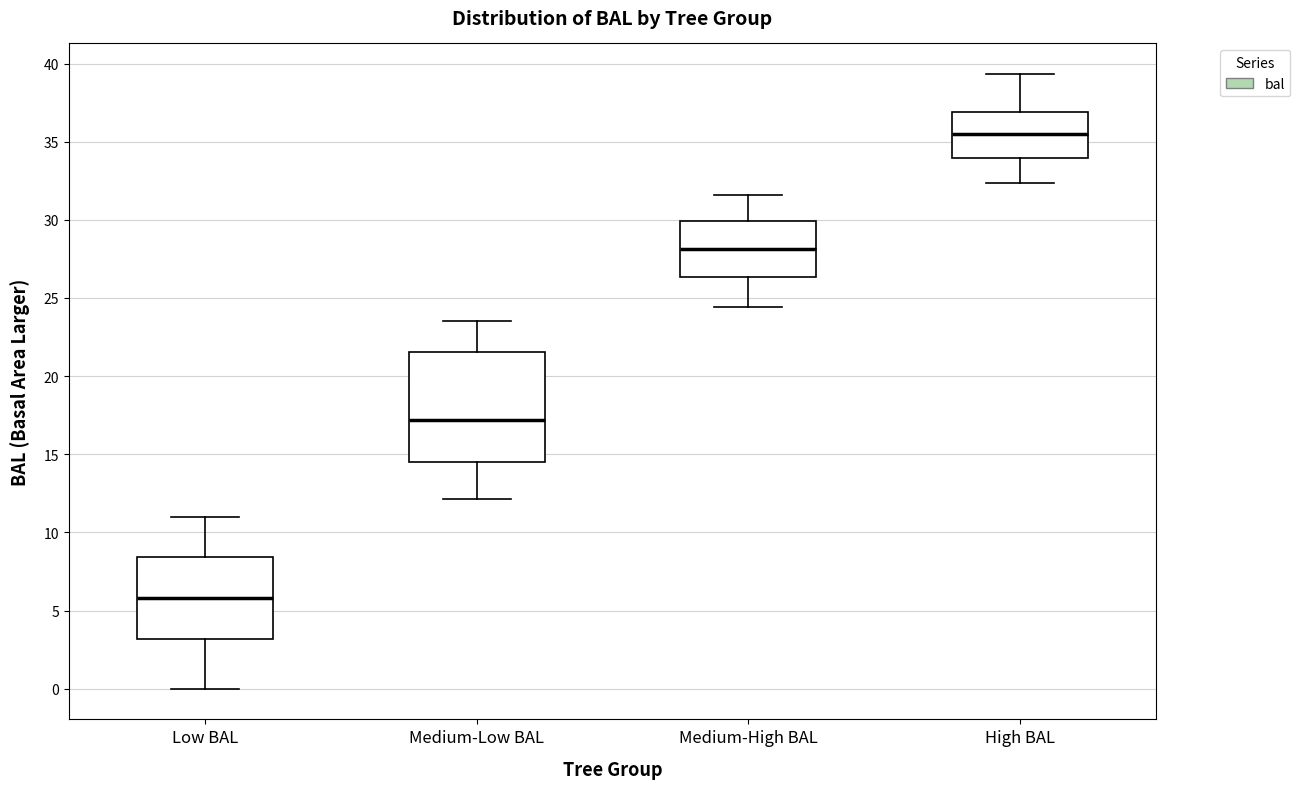

Where is the lower edge of the box for Medium-High BAL on the y-axis? The values are not printed on the chart, so give them approximately, as read against the axis.

26.5